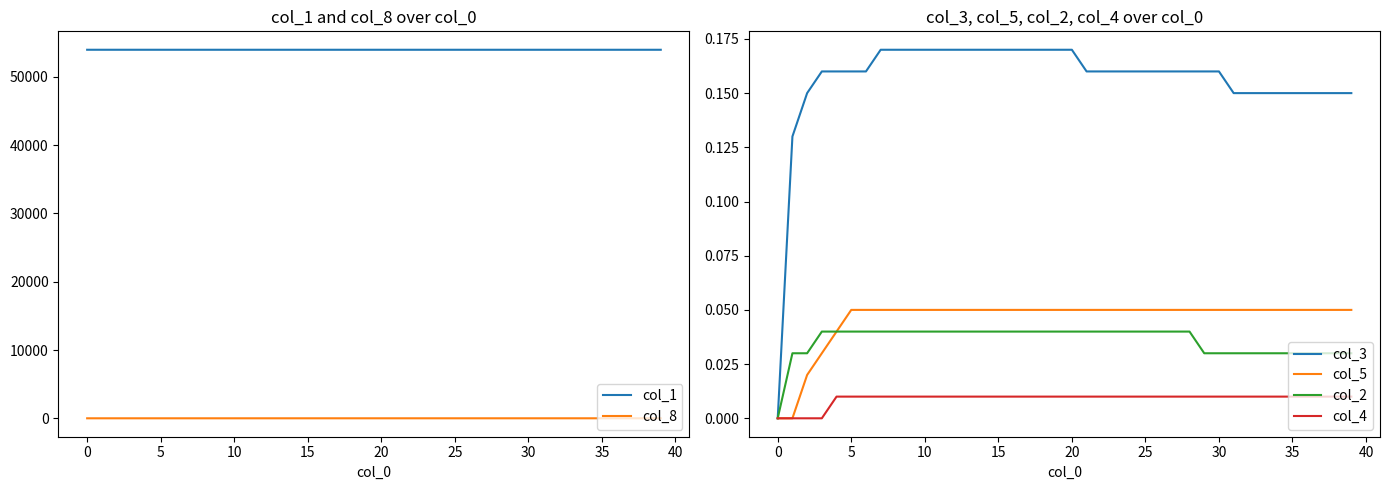

How many col_5 values are between 0 and 1?

40